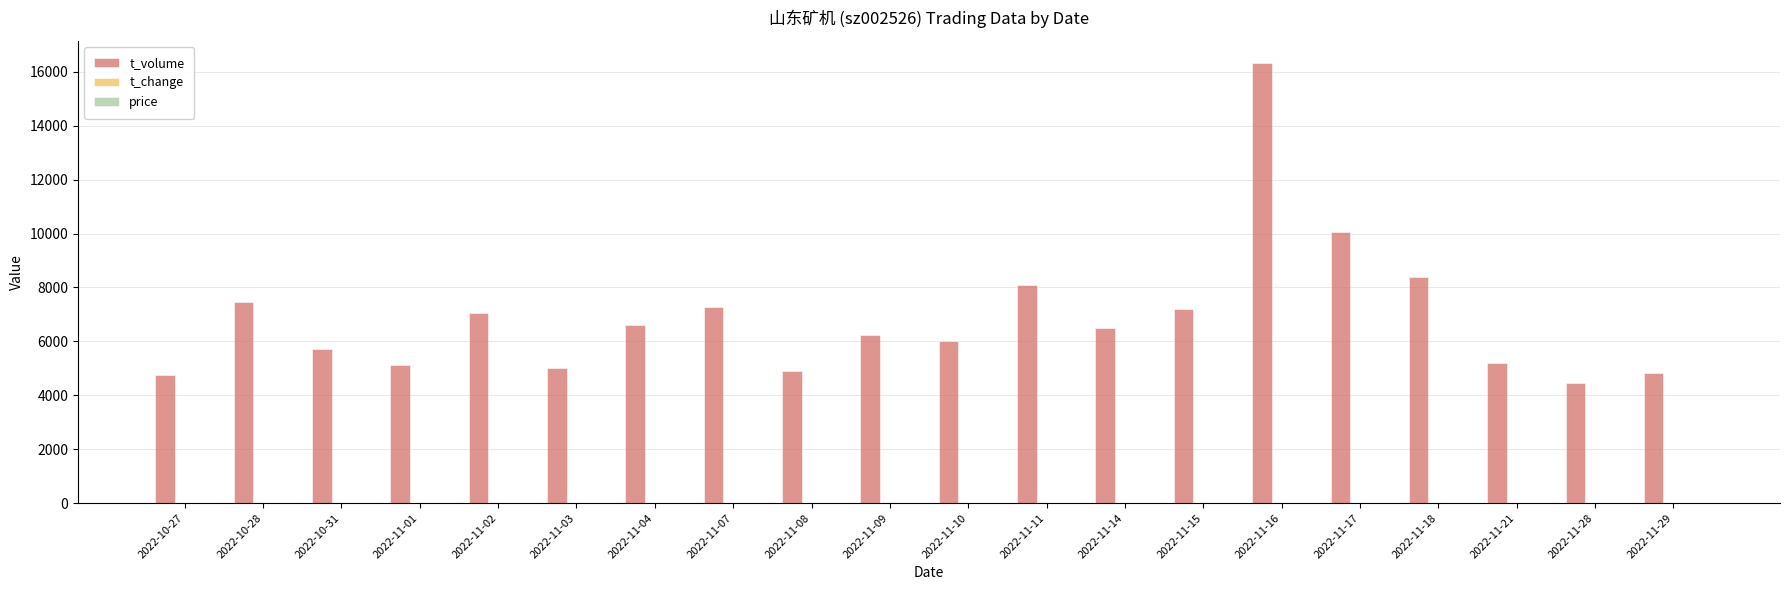

Which series has the largest range (max minus min)?

t_volume